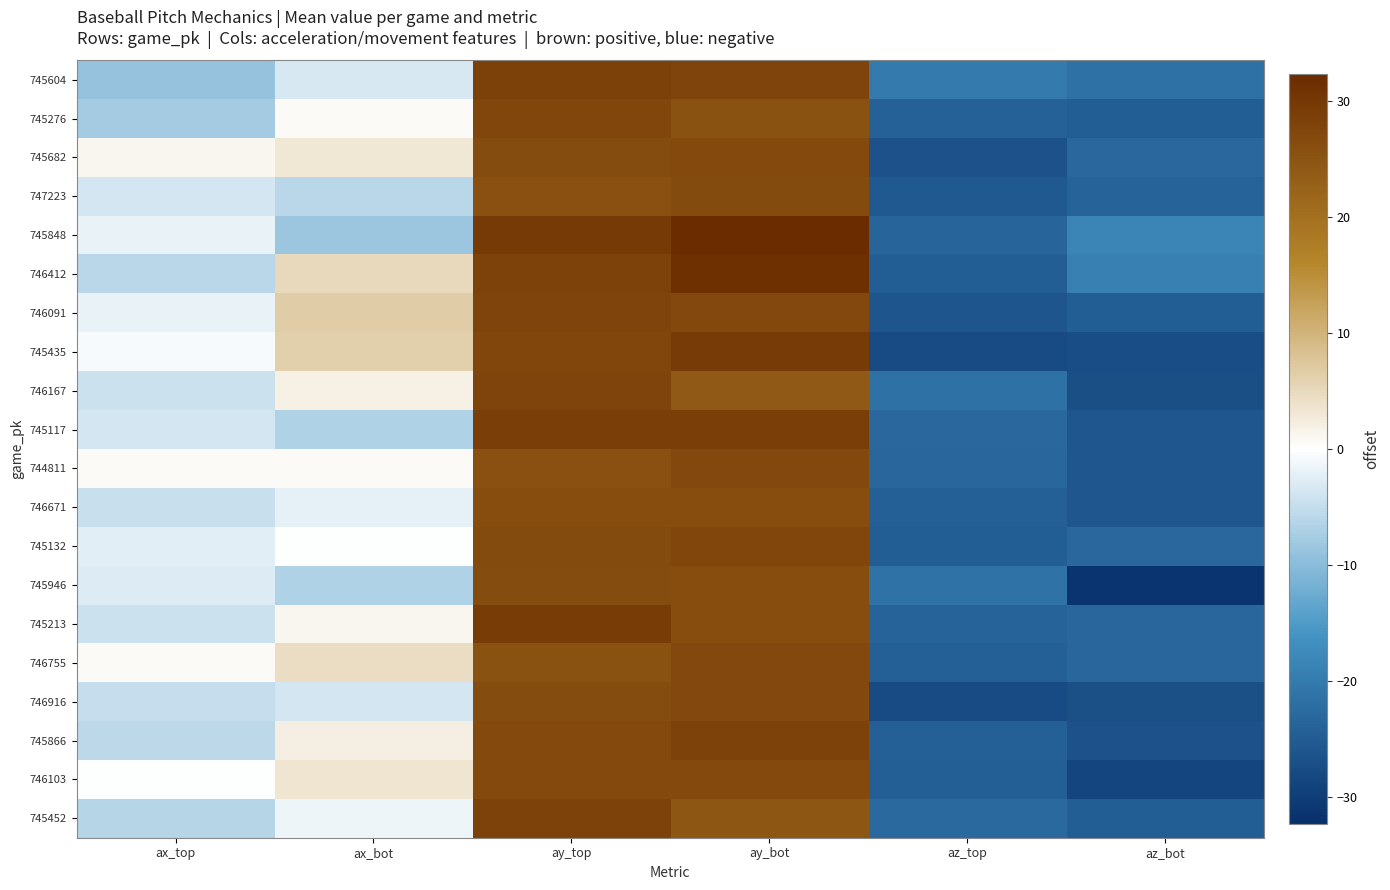

What is the smallest value displayed?

-31.3